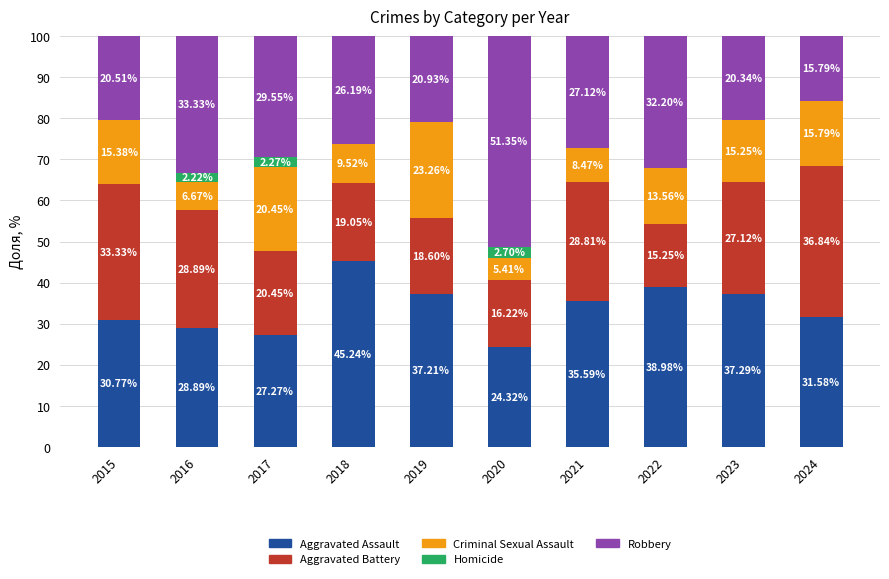

What is the sum of all Aggravated Assault values?

337.1